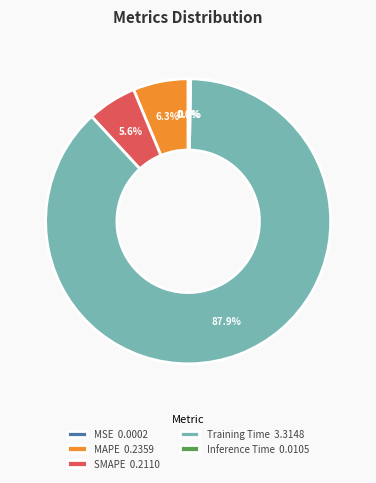

True or false: Inference Time accounts for 6% of the total.

False